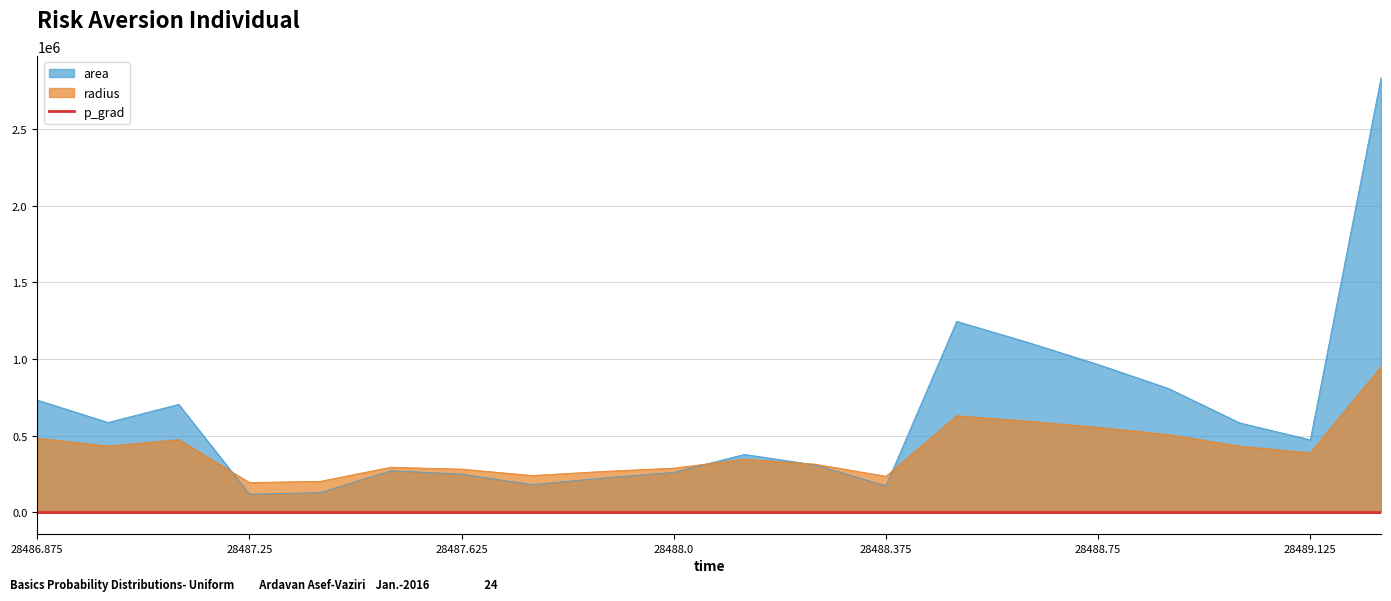

At how many categories does at least one series exceed 1819694?

1